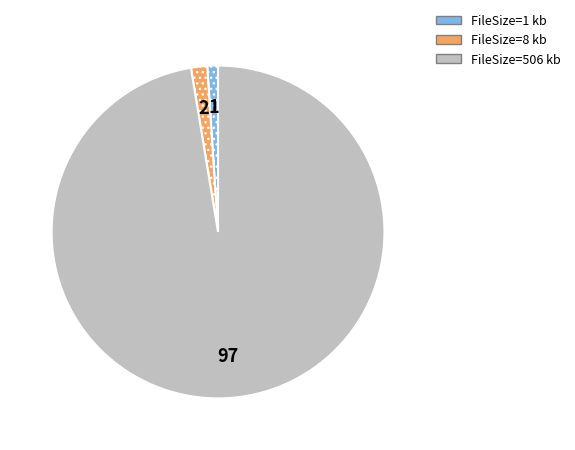

Does any single category account for the majority?

Yes